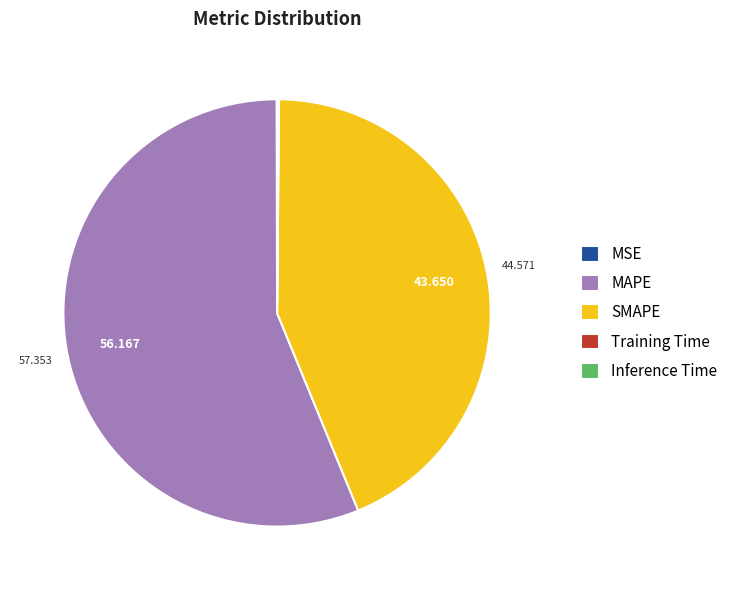

Does any single category account for the majority?

Yes